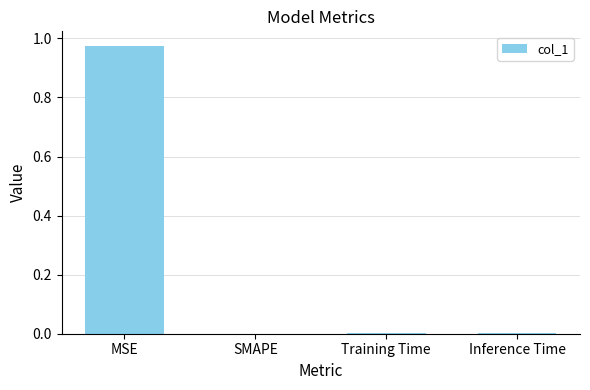

Between MSE and Training Time, which is larger?

MSE